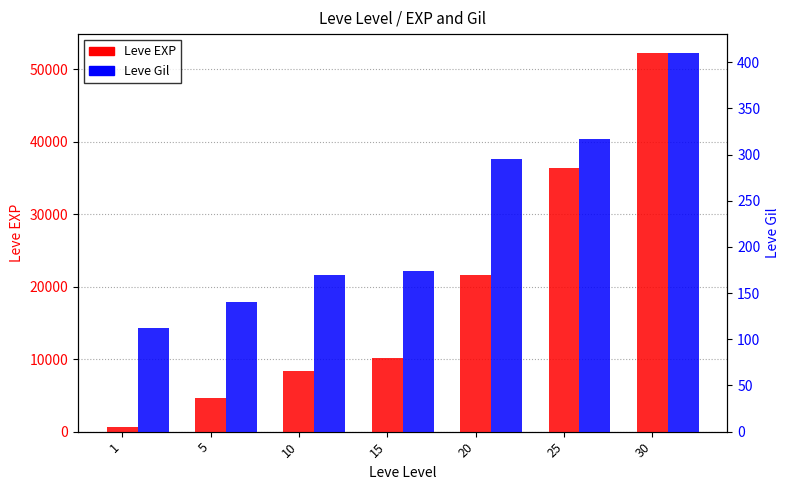

At 10, list the series in order from smallest to largest.

Leve Gil, Leve EXP